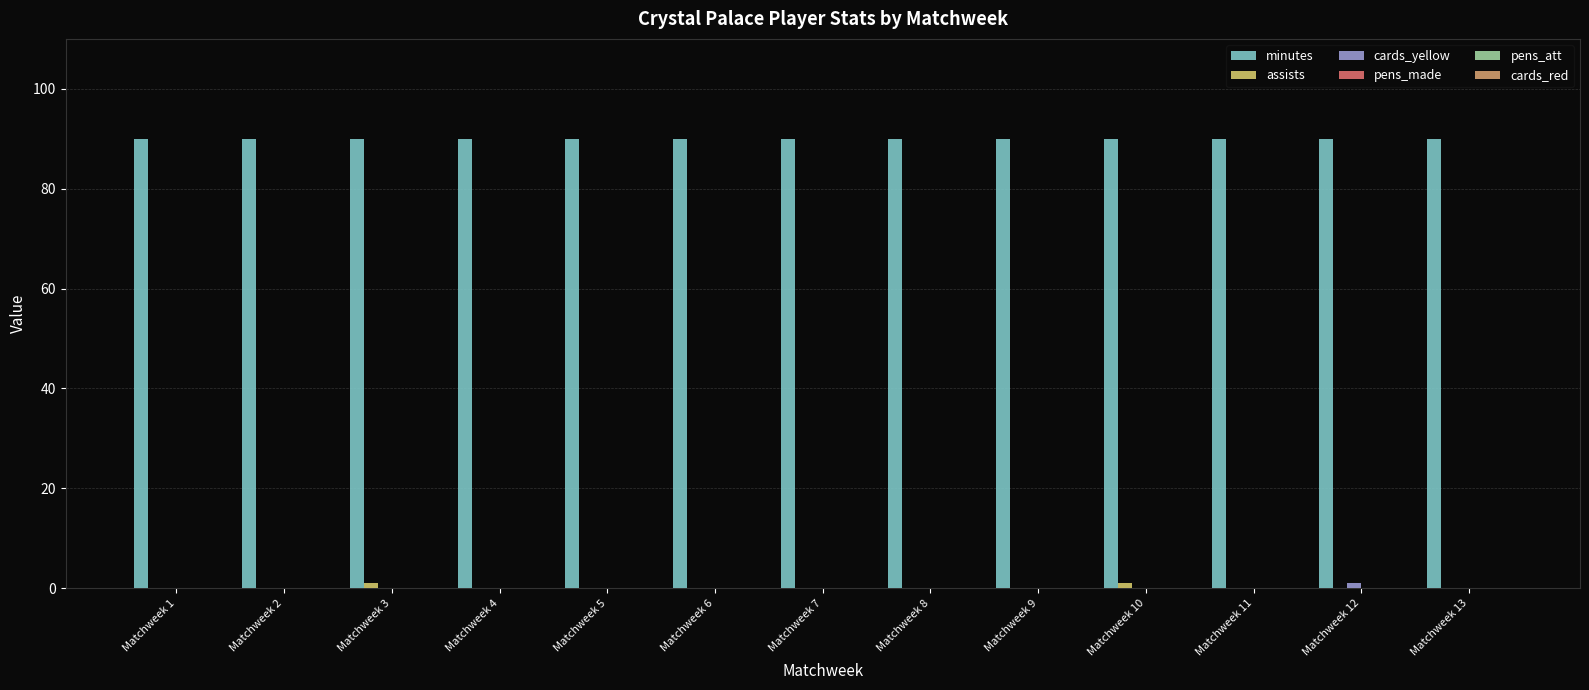

What is the maximum value shown in the chart?

90